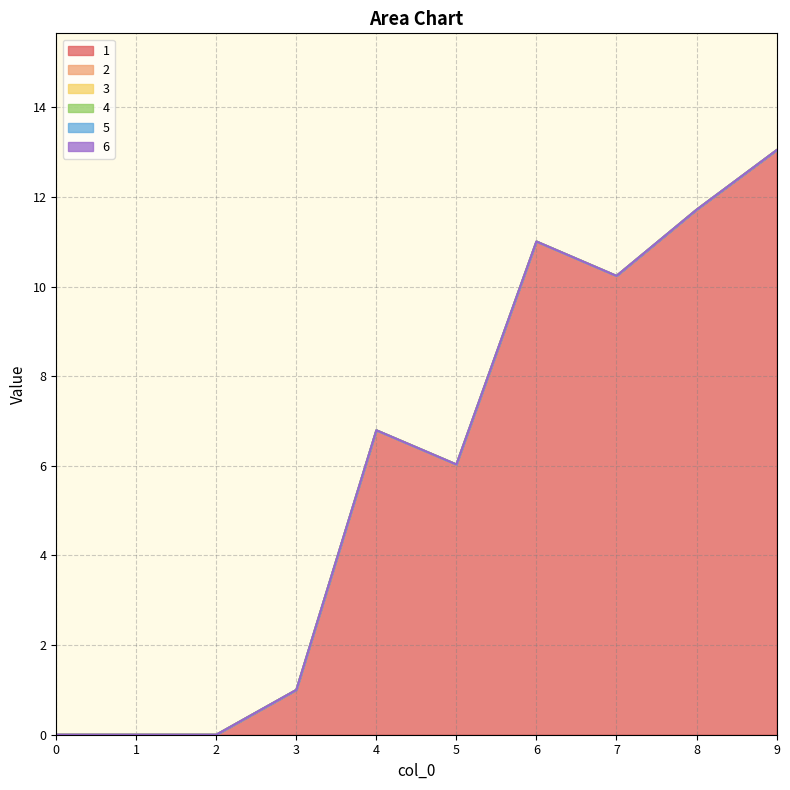

Reading left to right, transcribe all the data shown in this chart.

1: 0.0	0.0	0.0	1.0	6.8	6.0	11.0	10.2	11.7	13.0
2: 0.0	0.0	0.0	0.0	0.0	0.0	0.0	0.0	0.0	0.0
3: 0.0	0.0	0.0	0.0	0.0	0.0	0.0	0.0	0.0	0.0
4: 0.0	0.0	0.0	0.0	0.0	0.0	0.0	0.0	0.0	0.0
5: 0.0	0.0	0.0	0.0	0.0	0.0	0.0	0.0	0.0	0.0
6: 0.0	0.0	0.0	0.0	0.0	0.0	0.0	0.0	0.0	0.0